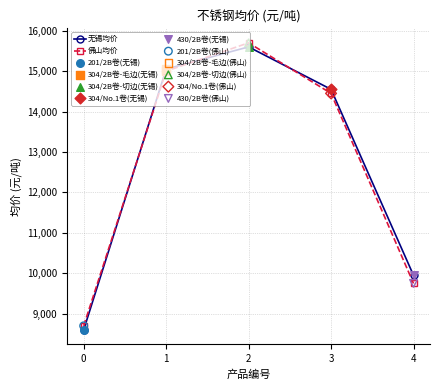

Is the value of 无锡均价 at 2 greater than the value of 佛山均价 at 4?

Yes